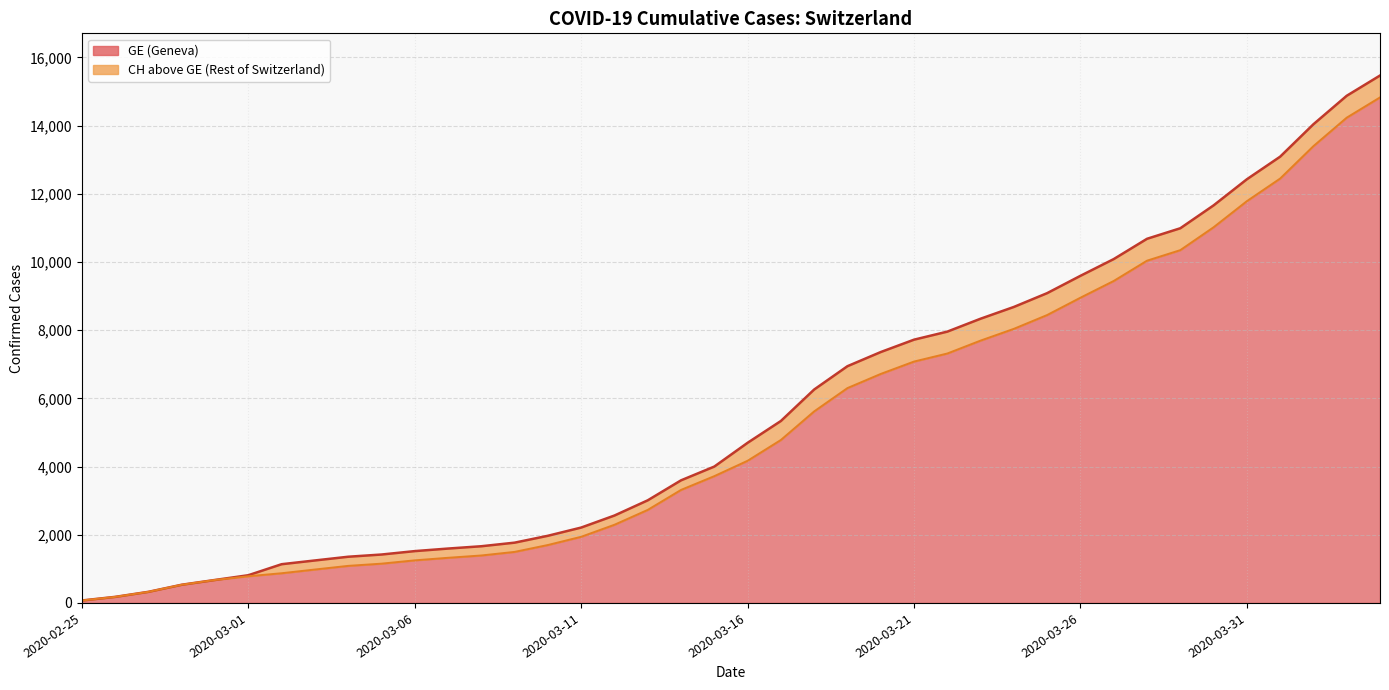

List the labels in order of CH value, smallest first.

2020-02-25, 2020-02-26, 2020-02-27, 2020-02-28, 2020-02-29, 2020-03-01, 2020-03-02, 2020-03-03, 2020-03-04, 2020-03-05, 2020-03-06, 2020-03-07, 2020-03-08, 2020-03-09, 2020-03-10, 2020-03-11, 2020-03-12, 2020-03-13, 2020-03-14, 2020-03-15, 2020-03-16, 2020-03-17, 2020-03-18, 2020-03-19, 2020-03-20, 2020-03-21, 2020-03-22, 2020-03-23, 2020-03-24, 2020-03-25, 2020-03-26, 2020-03-27, 2020-03-28, 2020-03-29, 2020-03-30, 2020-03-31, 2020-04-01, 2020-04-02, 2020-04-03, 2020-04-04